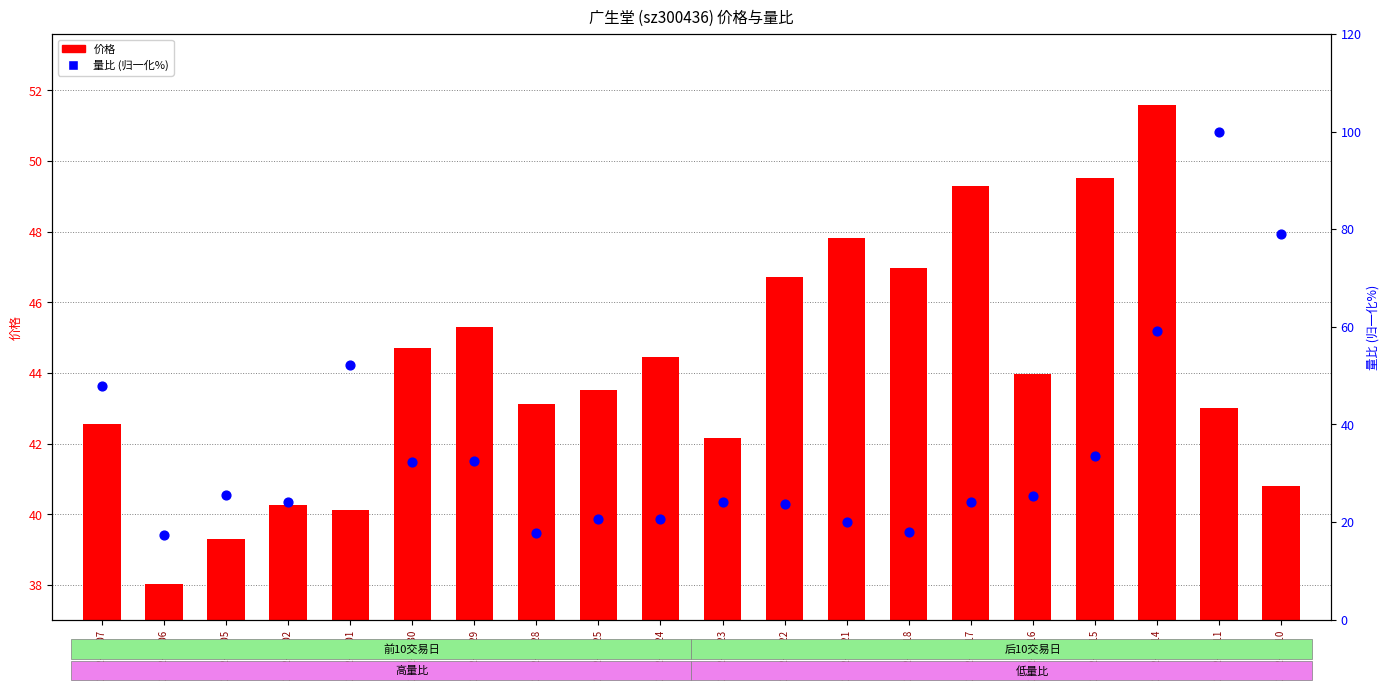

Which series reaches the maximum Y coordinate?

量比 (归一化%)